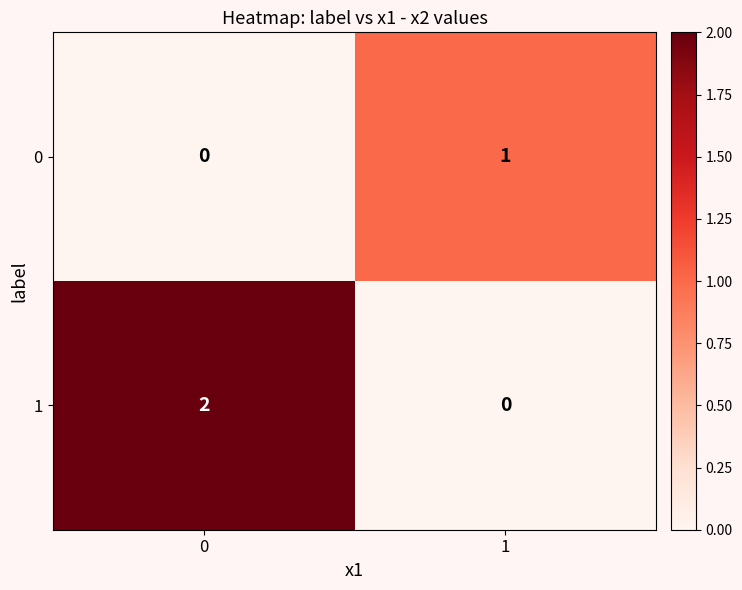

True or false: 1 has a value of 1 at 1.

False